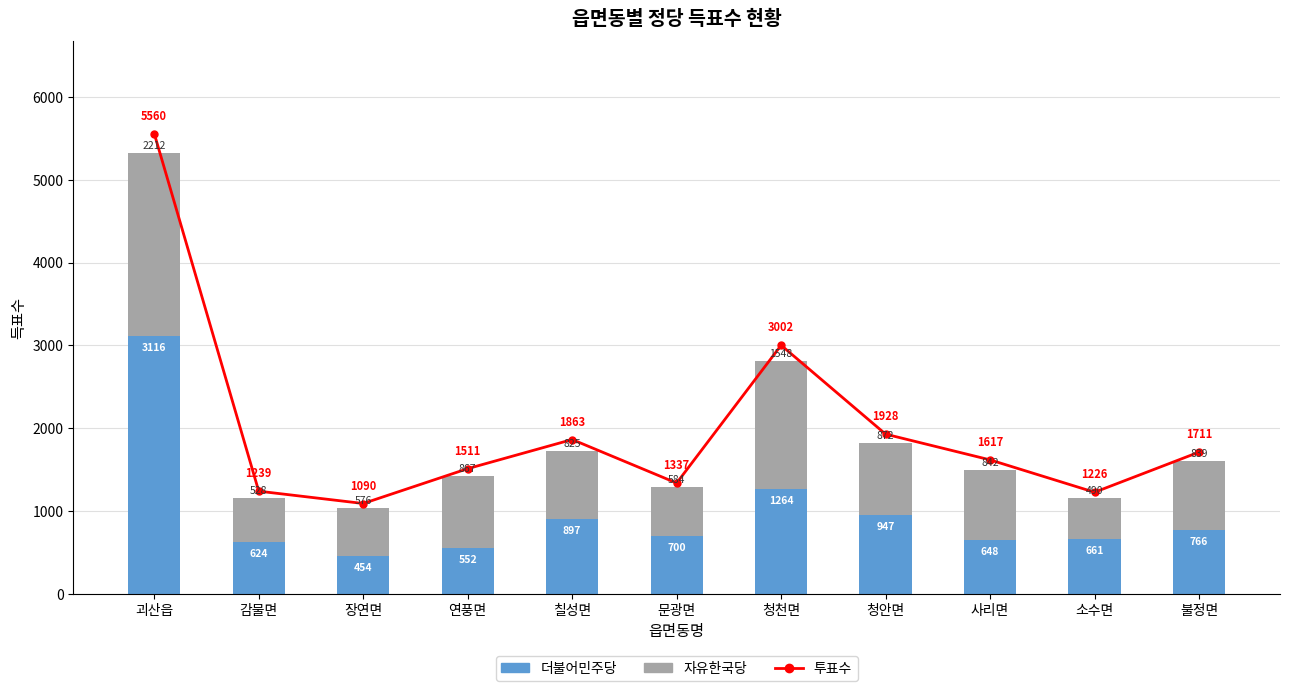

What position from the left is 청안면?

8